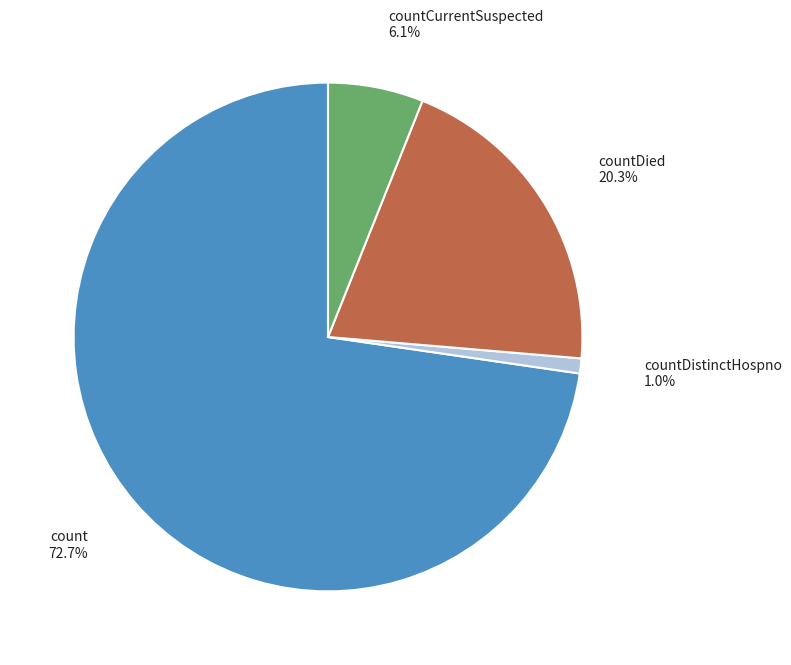

Which category has the smallest portion of the pie?

countDistinctHospno